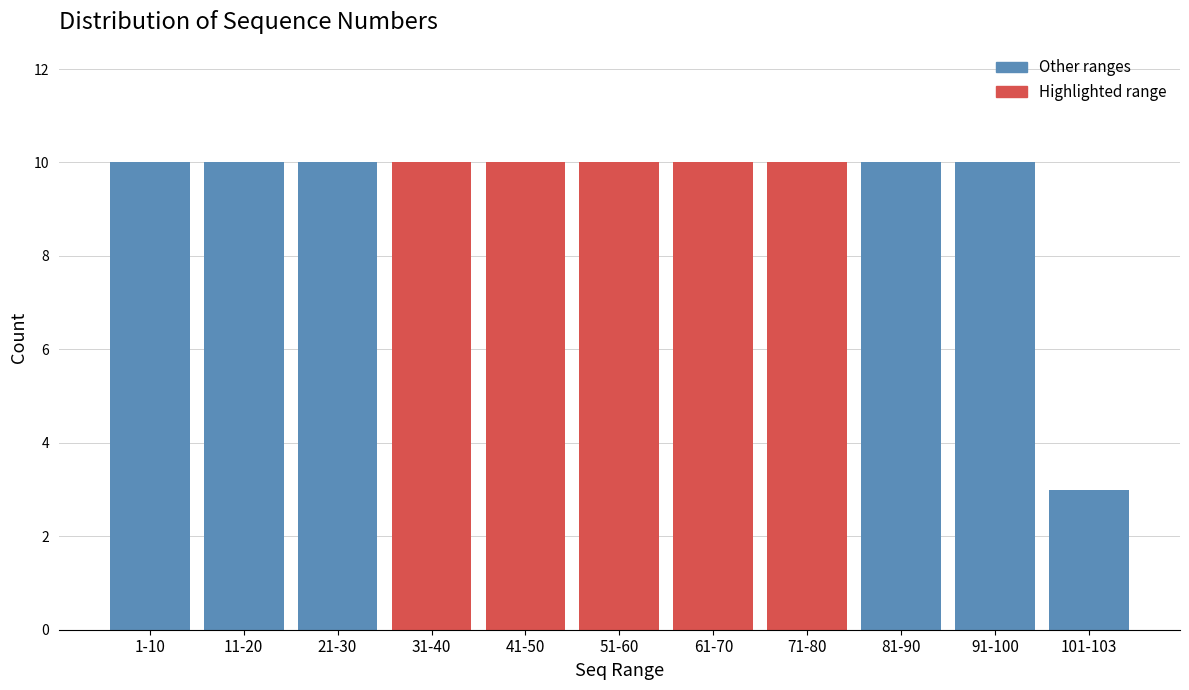

Reading left to right, transcribe all the data shown in this chart.

1-10=10	11-20=10	21-30=10	31-40=10	41-50=10	51-60=10	61-70=10	71-80=10	81-90=10	91-100=10	101-103=3